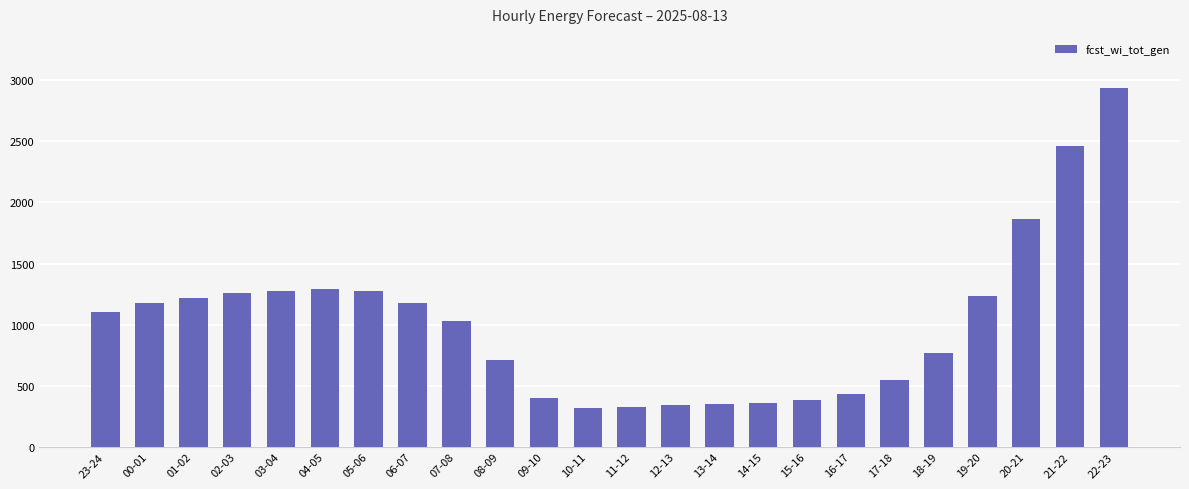

The value at 14-15 is 361. True or false?

True